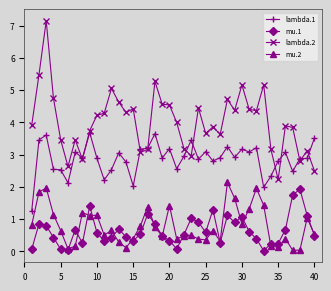

At how many categories does at least one series exceed 0?

40